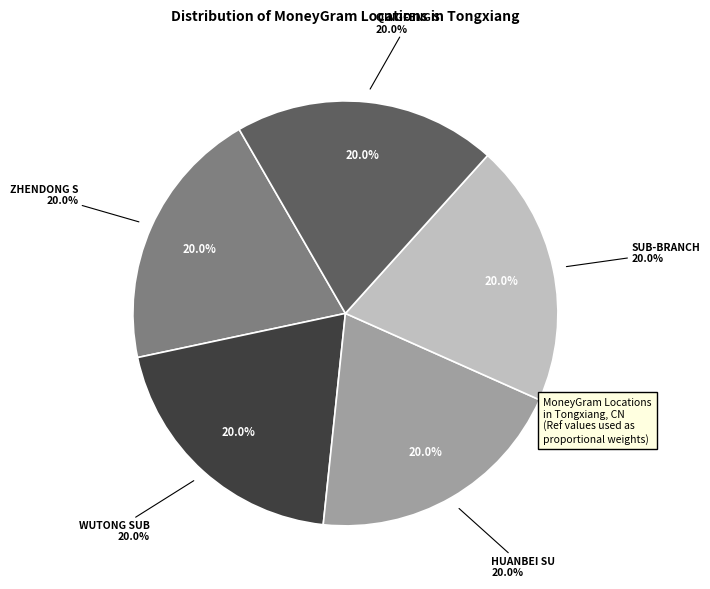

To the nearest percent, what percentage of the pie is BOC - #07934 - ZJJX TONGXIANG HUANBEI SU?

20%